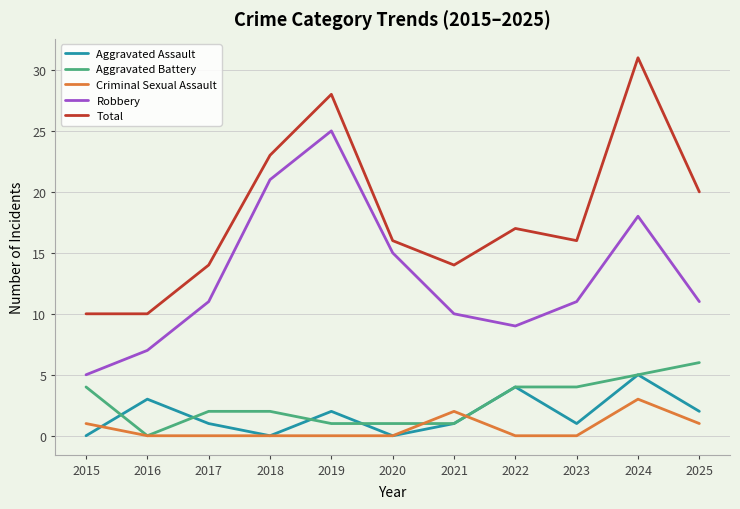

At which category is the sum across all series the highest?

2024